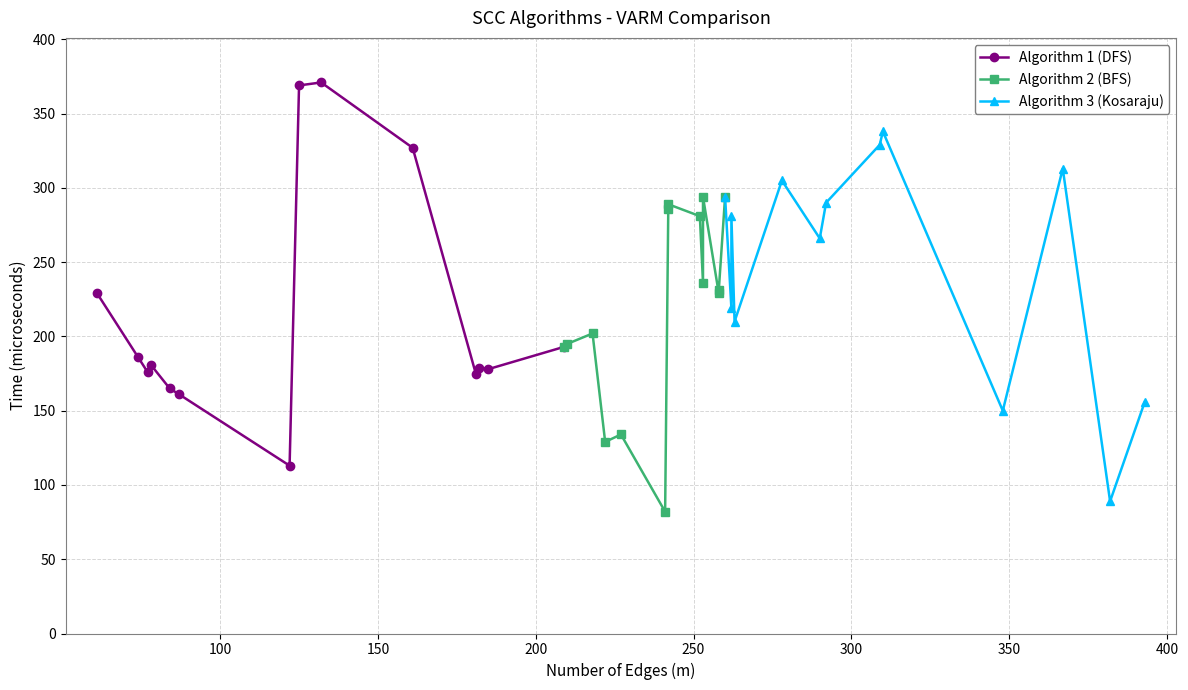

What is the ratio of the value at 26 to the value at 17?

2.2